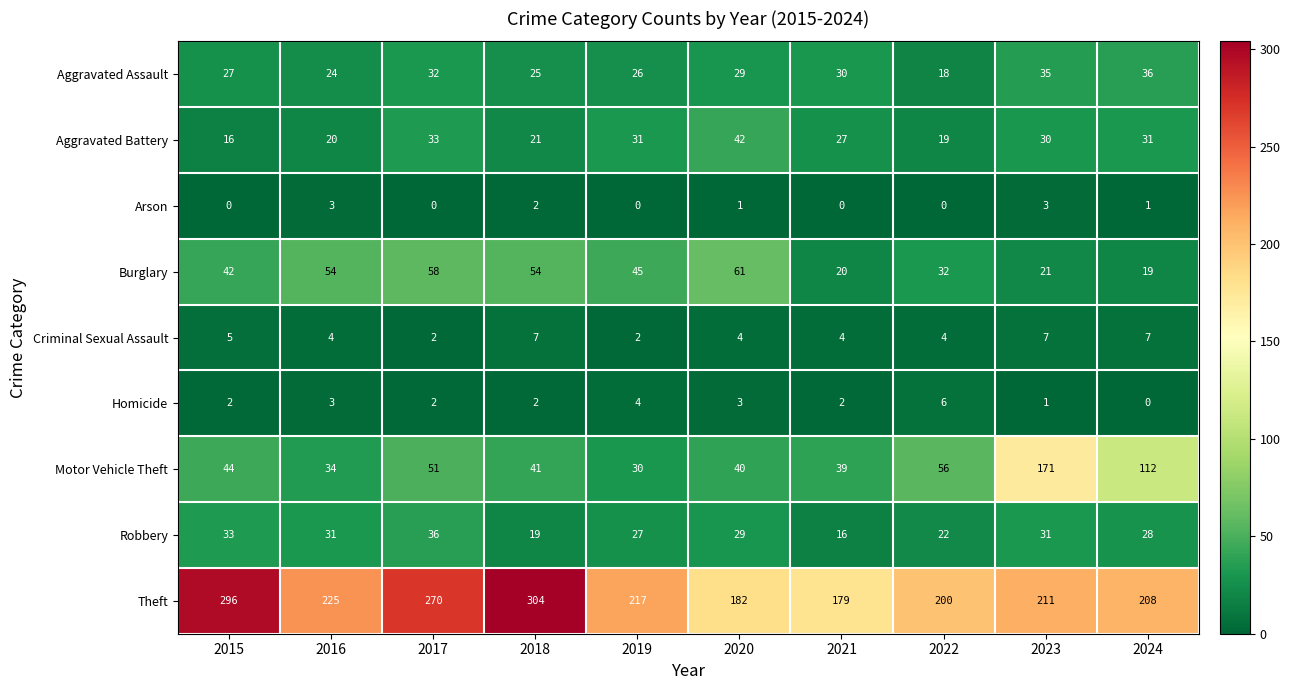

At which category does the chart reach its peak across all series?

2018